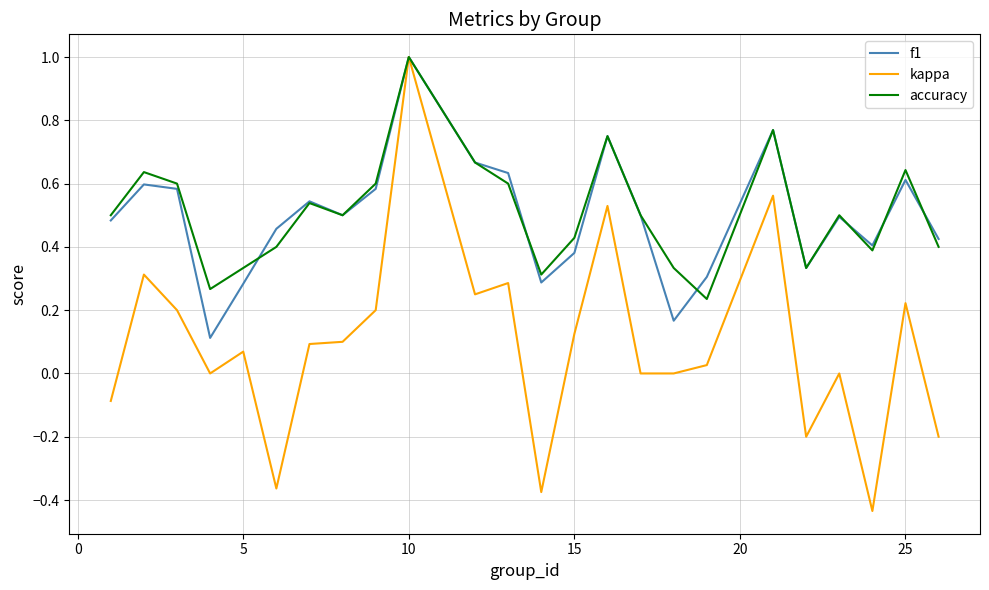

Which series ends up on top after the final intersection of f1 and accuracy?

f1